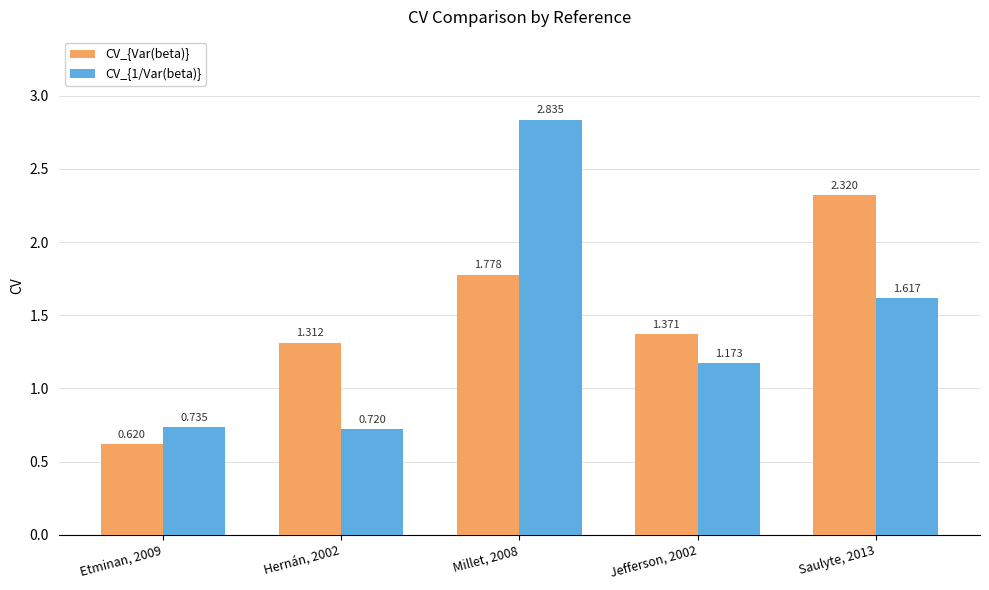

Count the CV_{Var(beta)} values in the range 1 to 2.

3